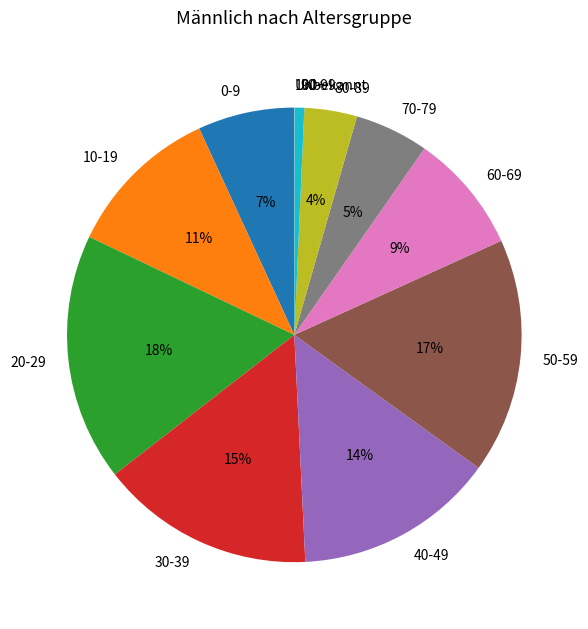

To the nearest percent, what percentage of the pie is 50-59?

17%